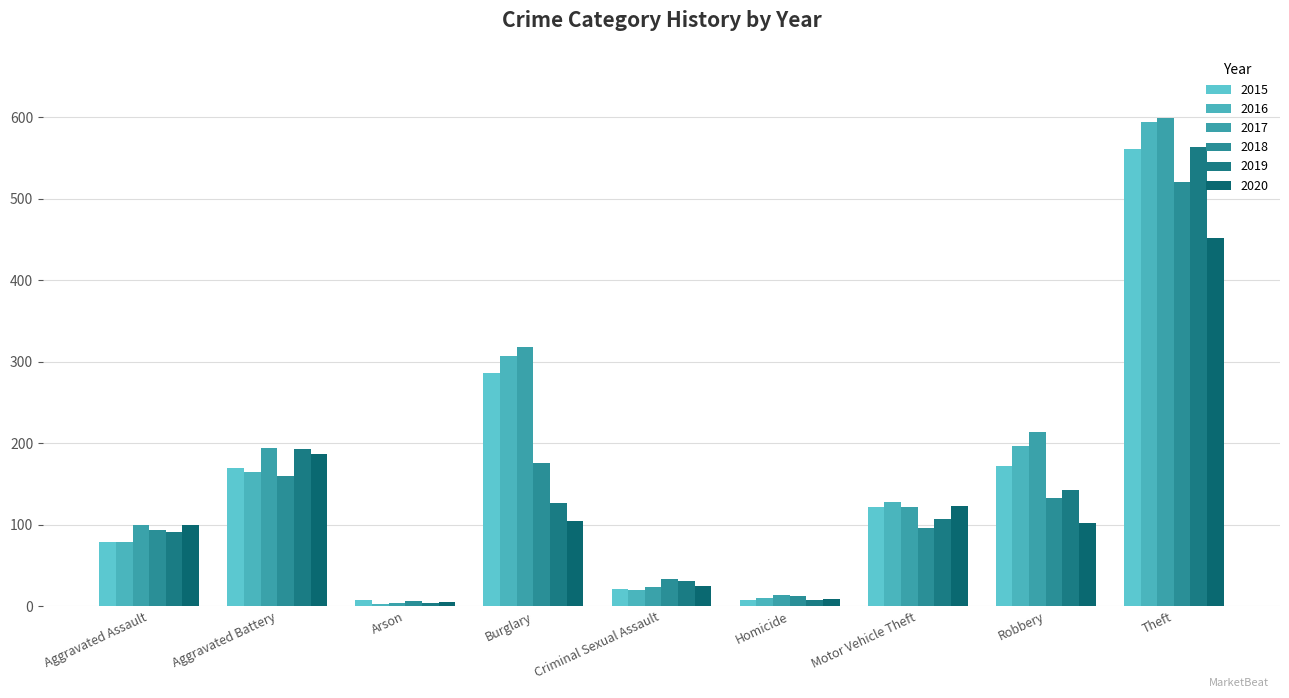

Which series changed the most between Aggravated Assault and Arson?

2017